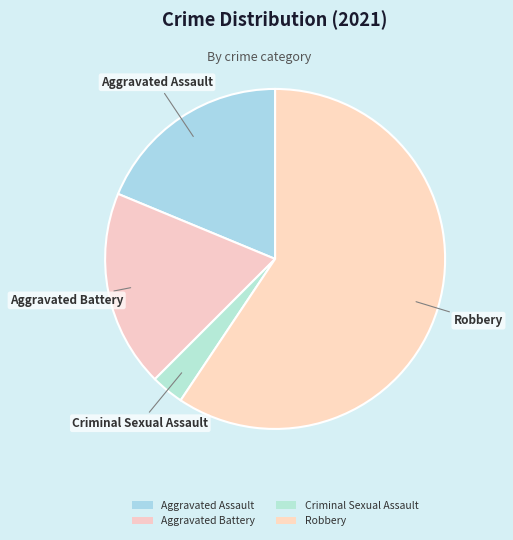

Count the number of slices in the pie.

4